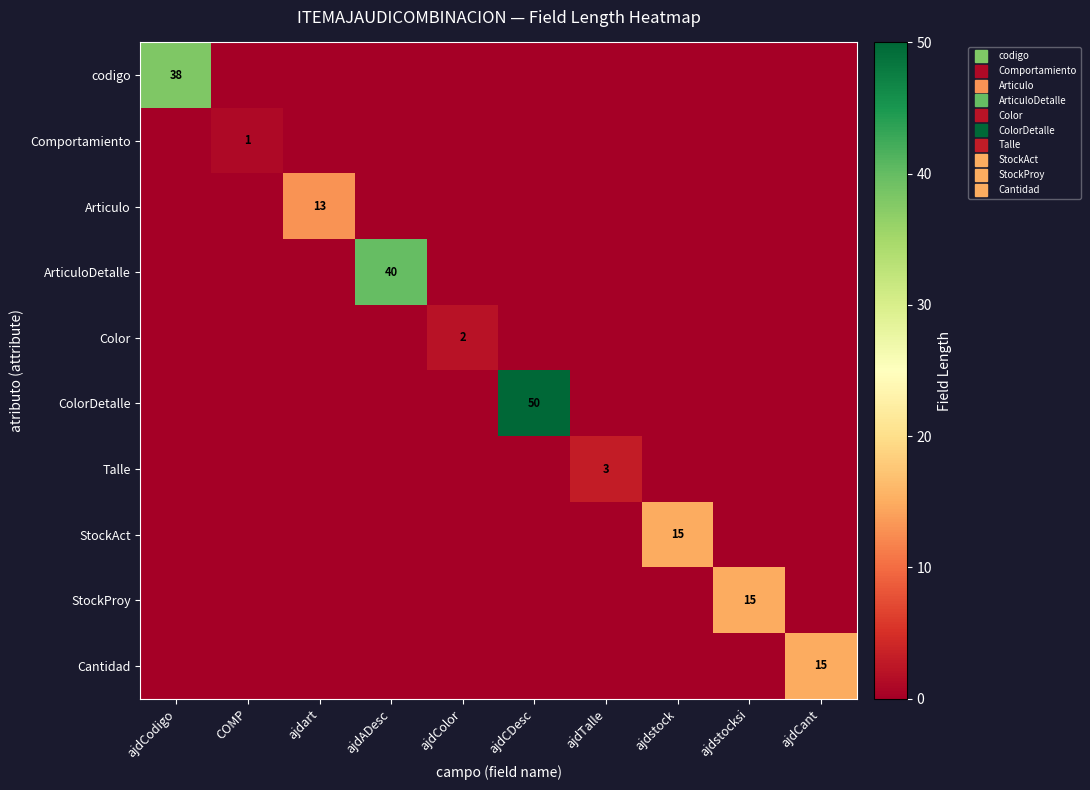

What is the spread (max minus min) of values at ajdart?

13